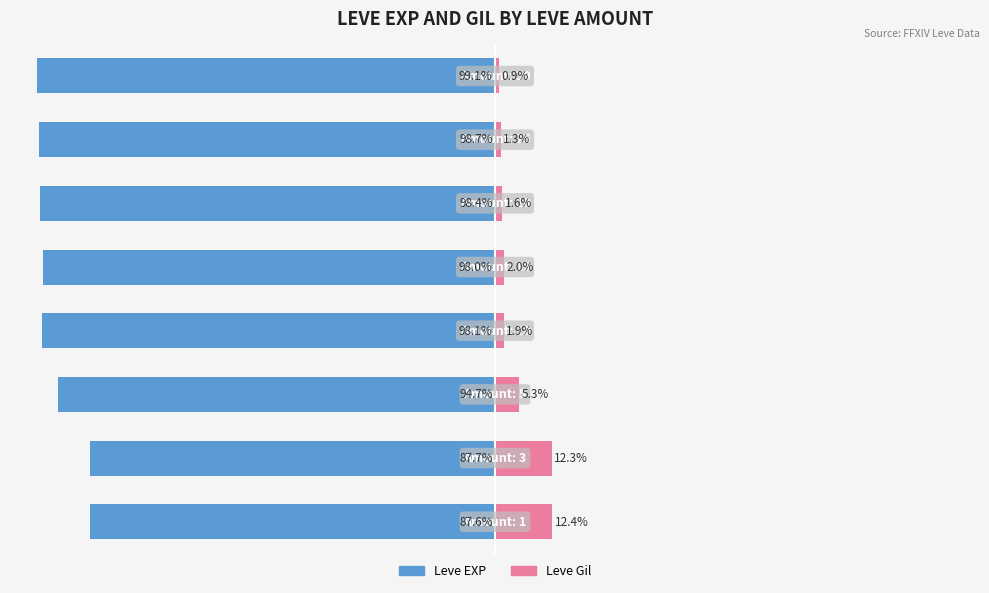

At which label is Leve Gil closest to 6?

2